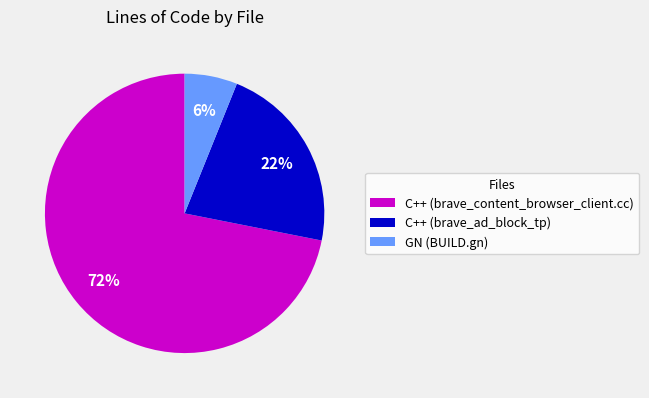

Which category has the smallest portion of the pie?

GN (BUILD.gn)